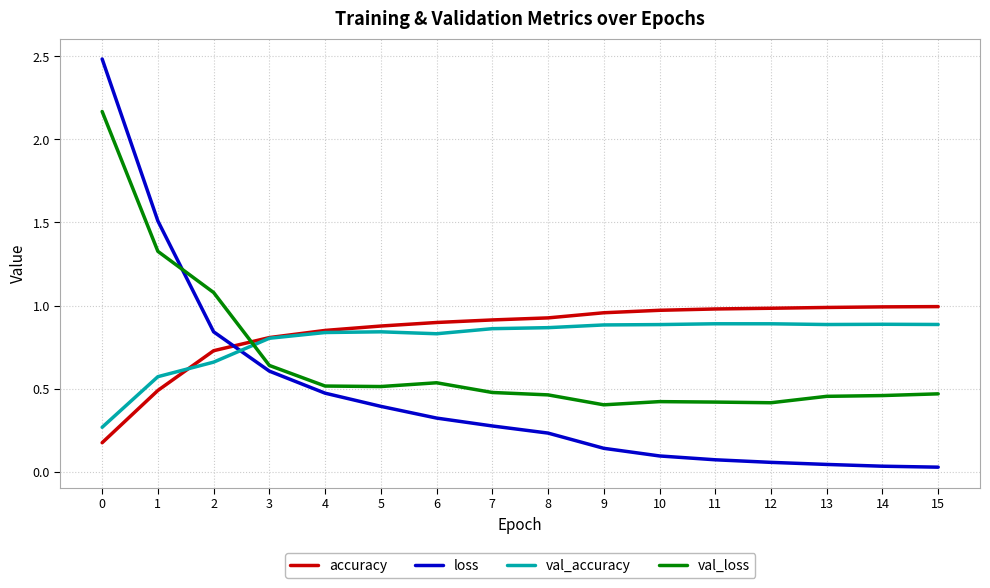

True or false: loss and val_accuracy intersect in this chart.

True